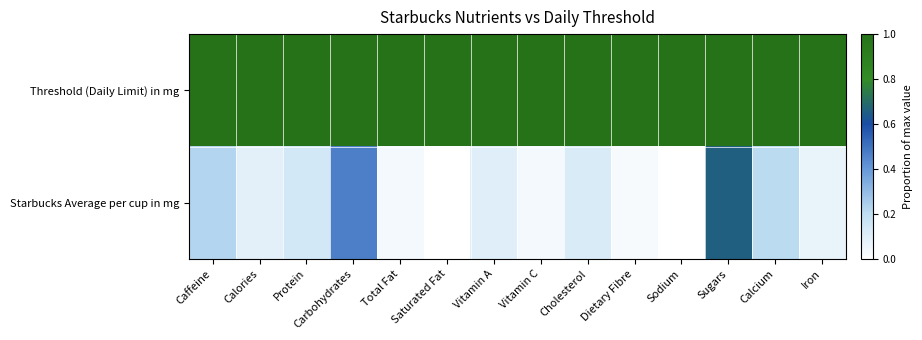

List the series in order of their peak value, highest first.

Threshold (Daily Limit) in mg, Starbucks Average per cup in mg